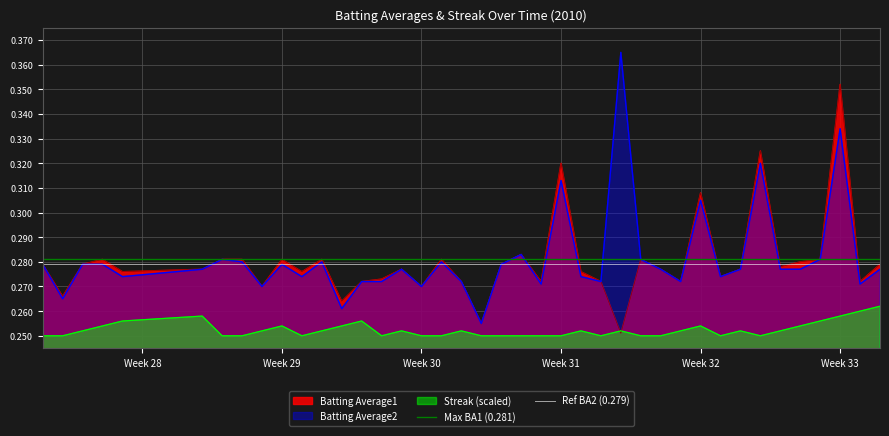

What is the highest value of the Max BA1 (0.281) series?

0.3